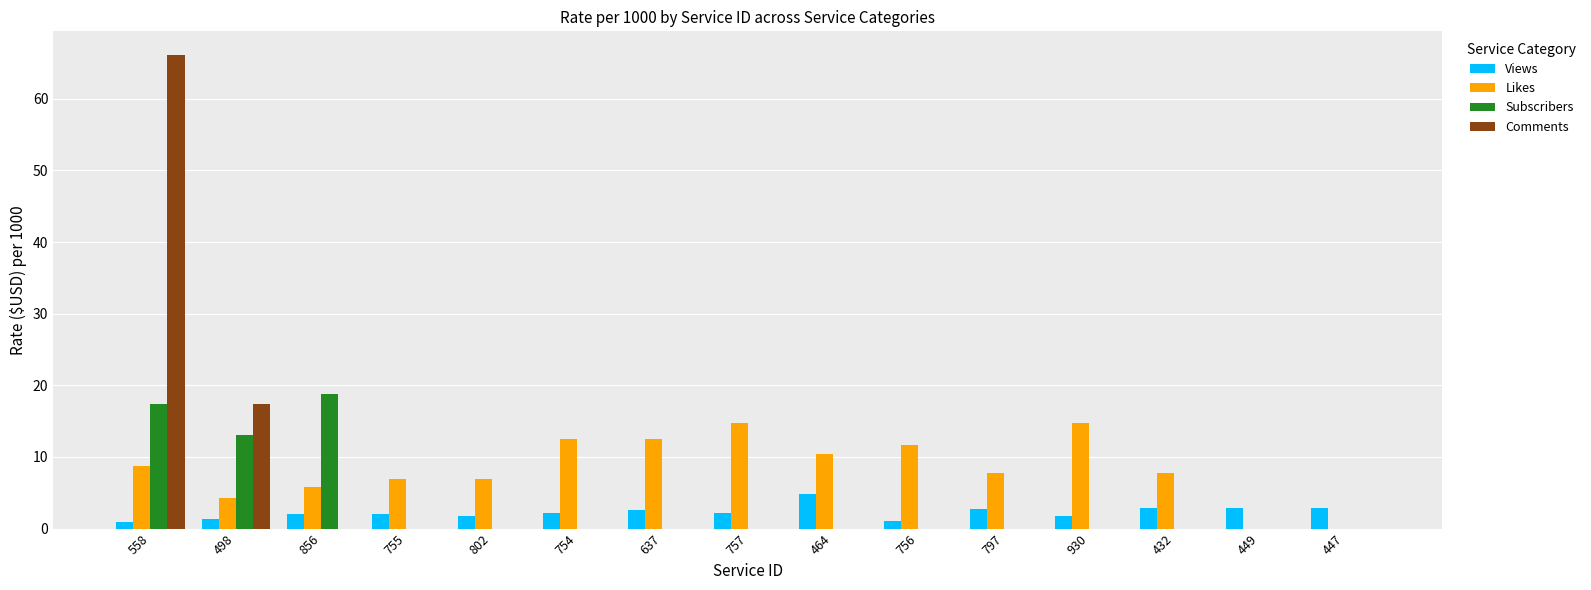

At which category does the chart reach its peak across all series?

558